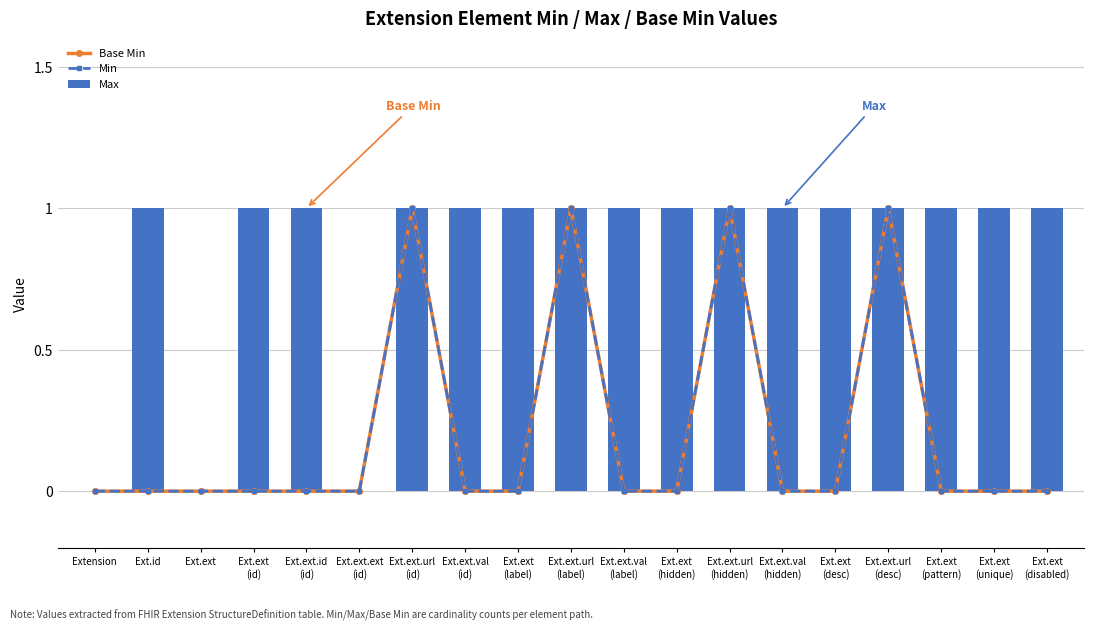

Between Ext.ext.url
(desc) and Ext.id, which is larger?

Ext.ext.url
(desc)